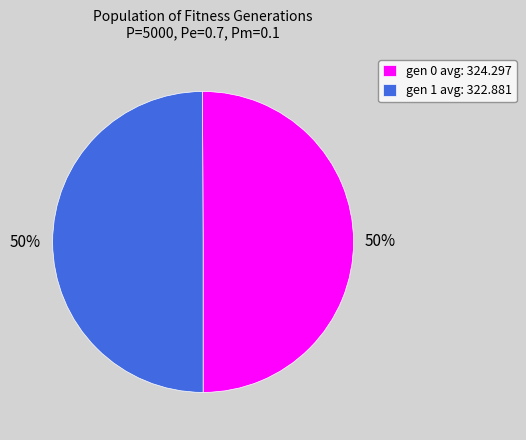

Approximately how many times larger is the value at gen 1 avg: 322.881 compared to gen 0 avg: 324.297?

1.0